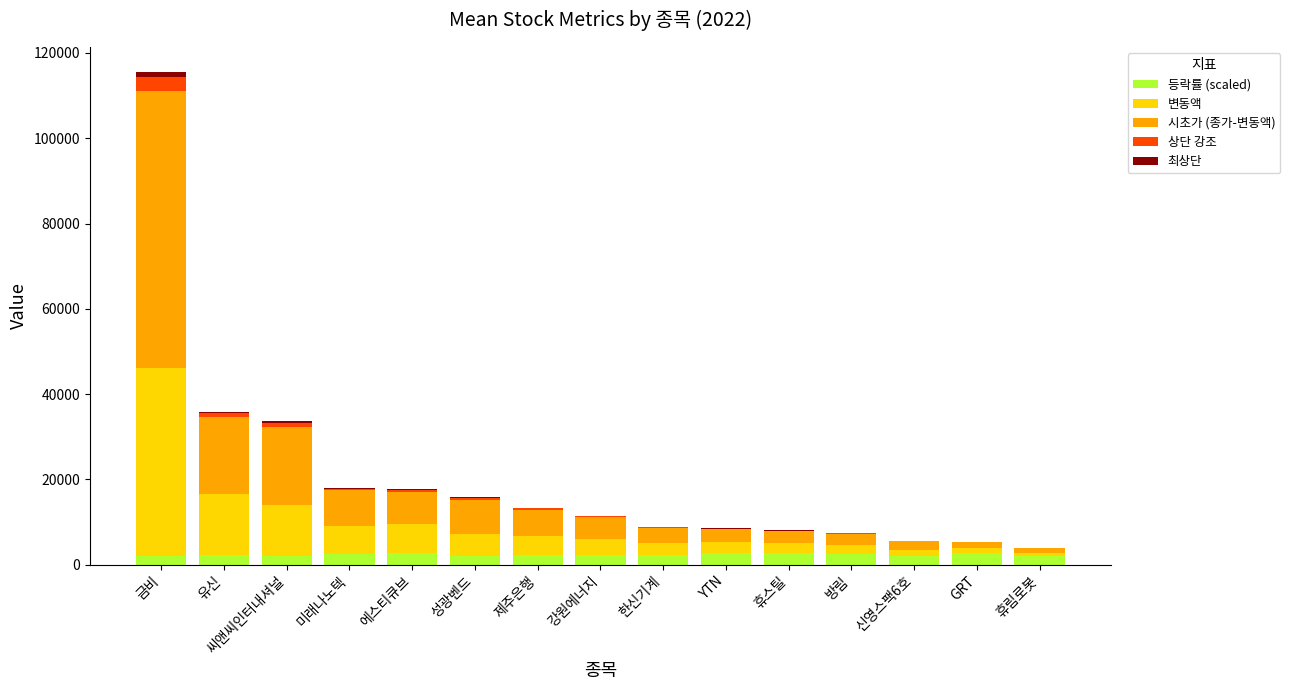

At which category is the sum across all series the highest?

금비